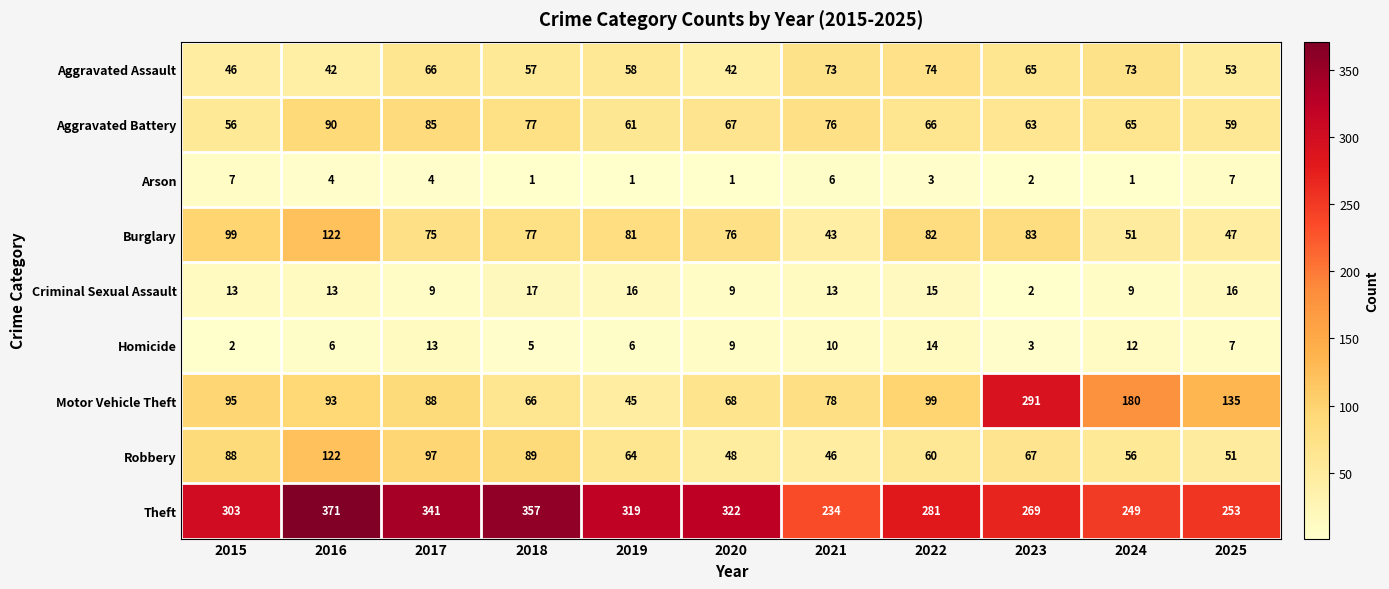

How many categories are shown in the chart?

11